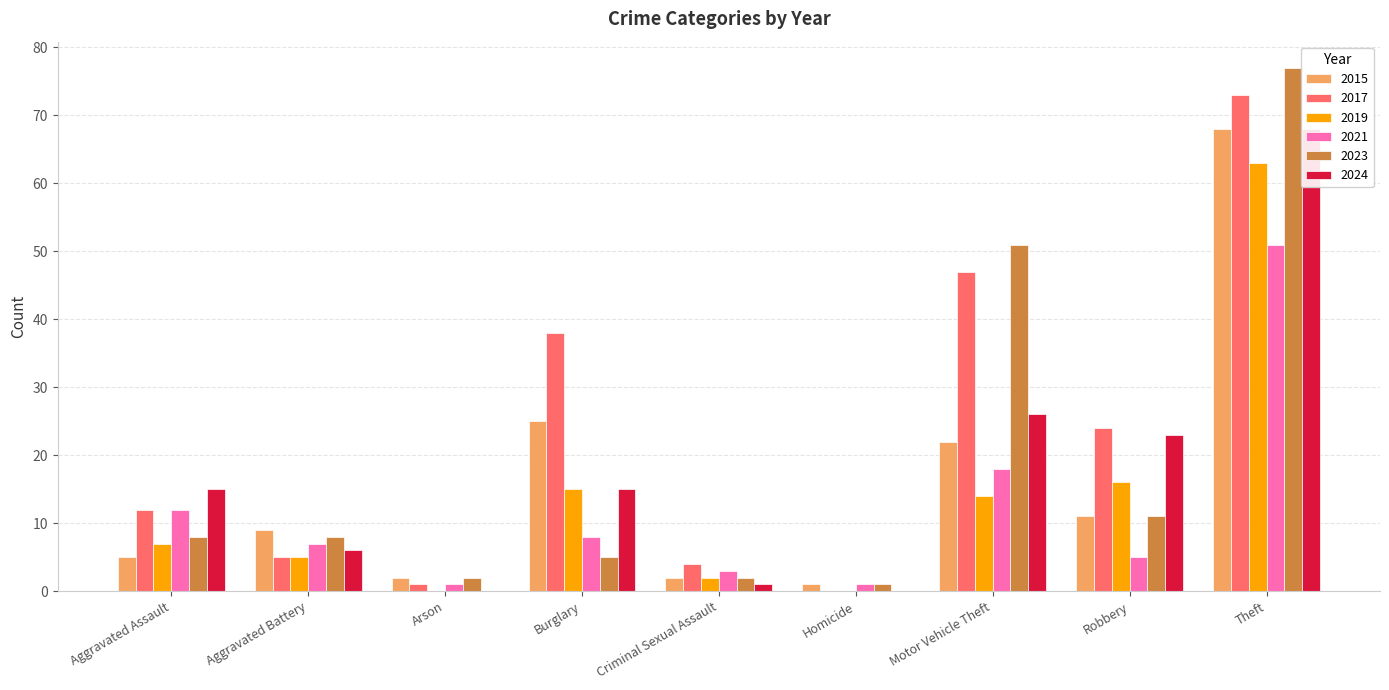

At how many categories does at least one series exceed 13?

5